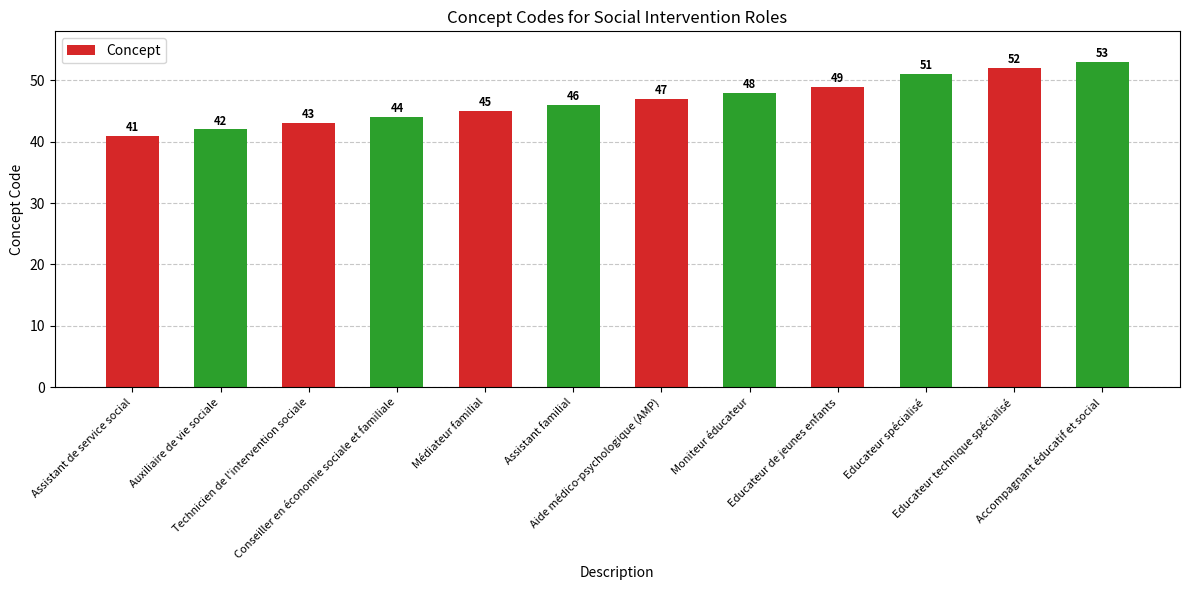

What is the change in value from Technicien de l'intervention sociale to Accompagnant éducatif et social?

+10